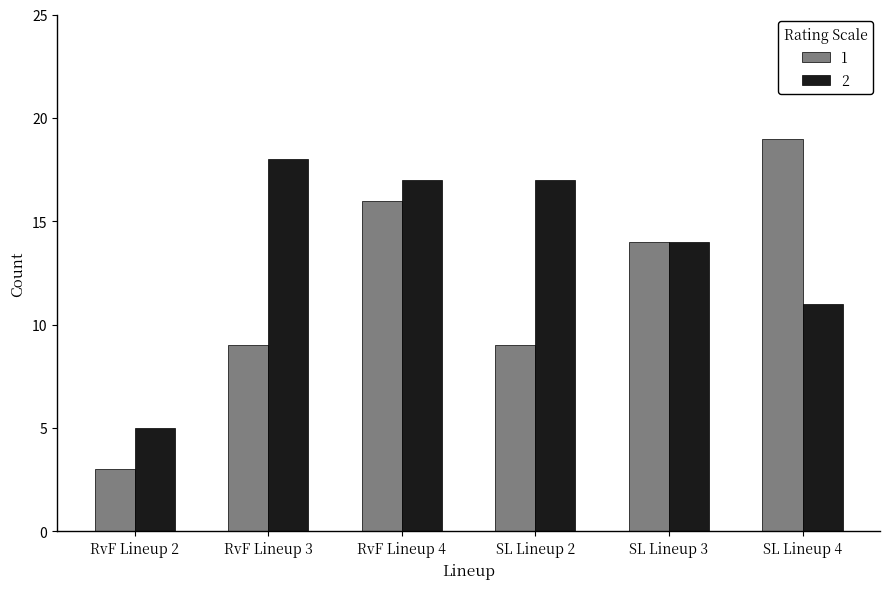

What is the label of the 3rd bar from the left?

RvF Lineup 4